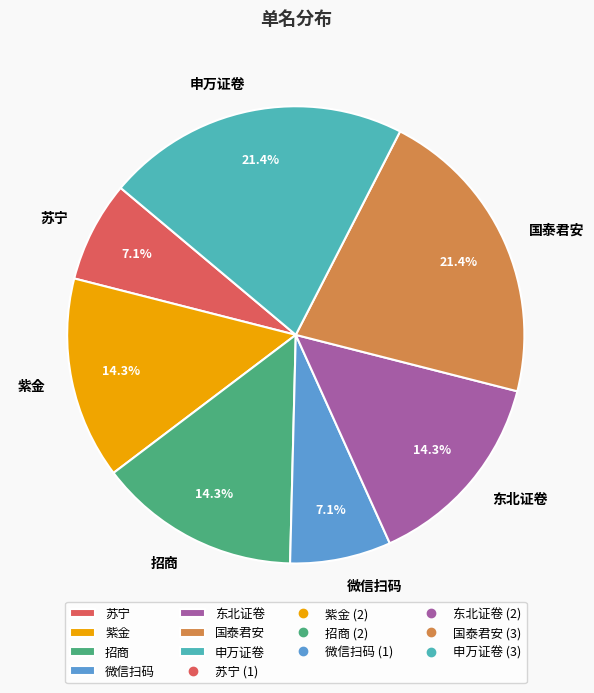

True or false: 申万证卷 accounts for 21% of the total.

True